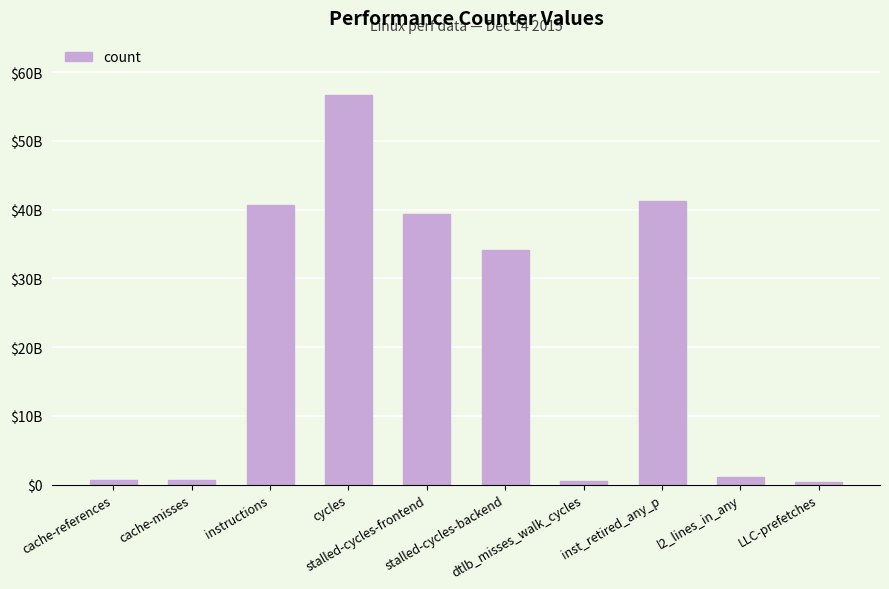

Does the chart contain stacked bars?

No